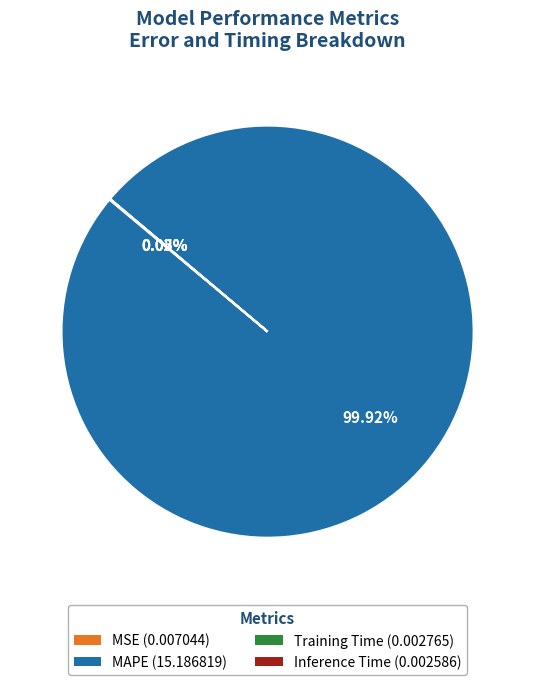

To the nearest percent, what is the average slice percentage?

25%